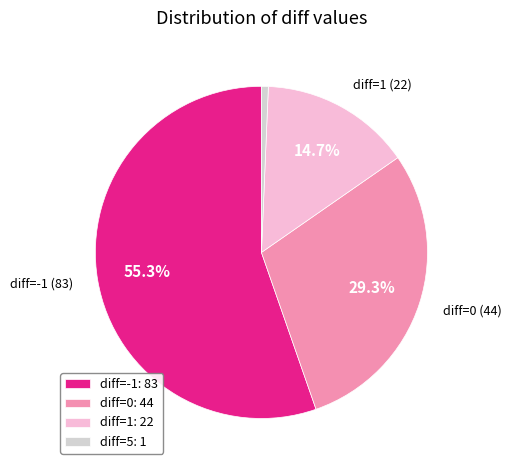

The diff=5 slice represents 11% of the pie. True or false?

False